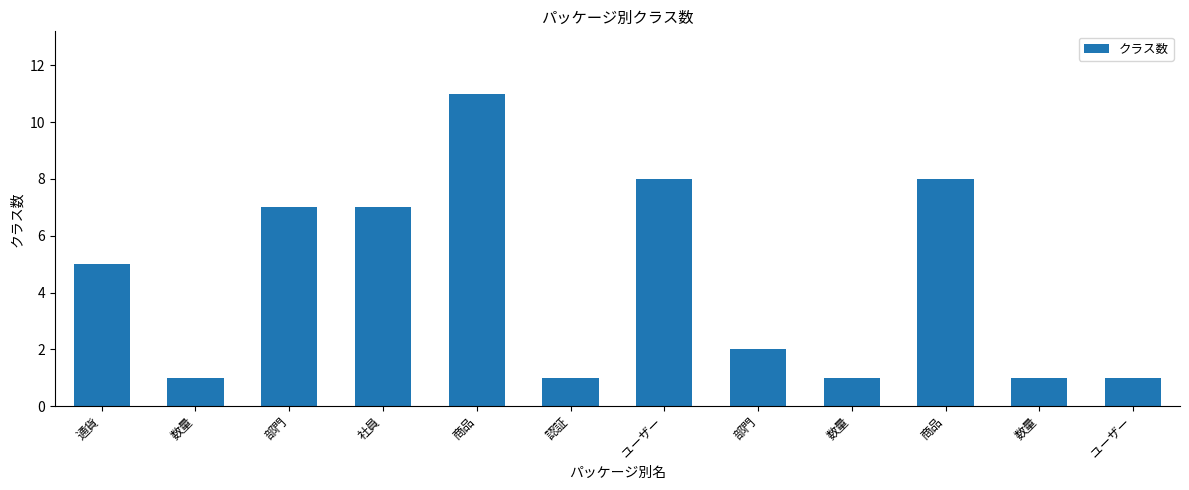

Reading left to right, extract all data points from this chart.

通貨=5	数量=1	部門=7	社員=7	商品=11	認証=1	ユーザー=8	部門=2	数量=1	商品=8	数量=1	ユーザー=1